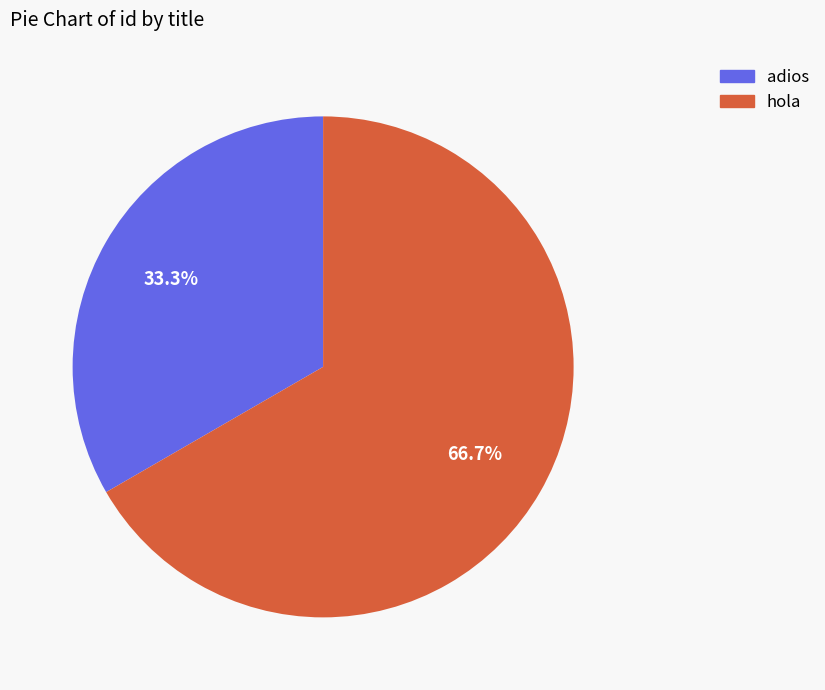

To the nearest percent, what is the combined percentage of hola and adios?

100%